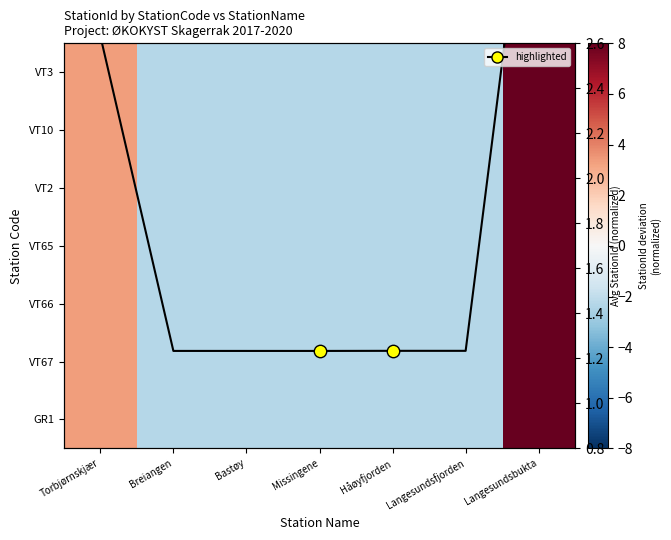

At how many categories does at least one series exceed 0?

7